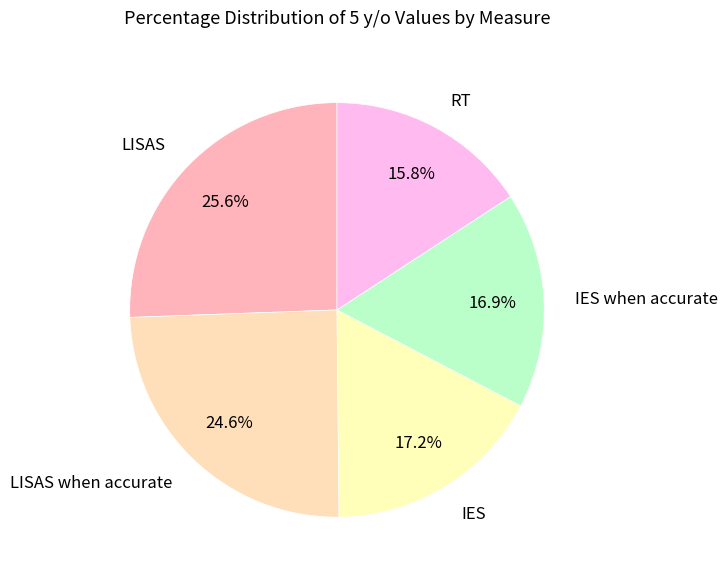

How many segments does this pie chart have?

5